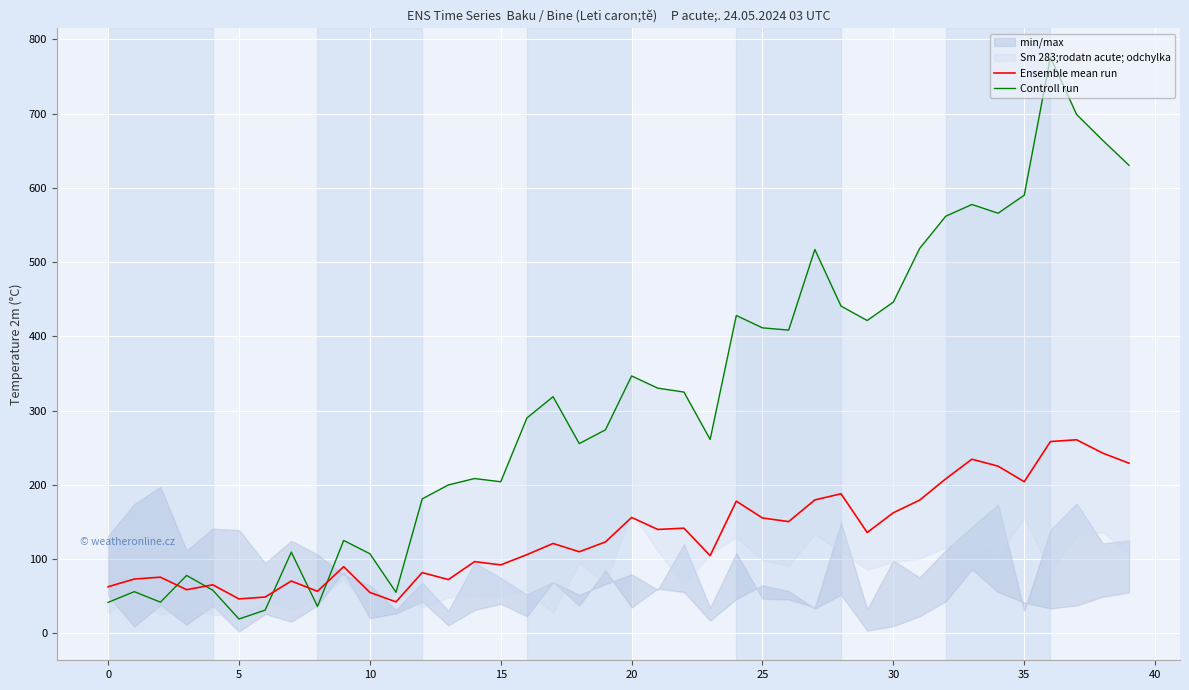

What is the maximum value for Ensemble mean run?

260.6